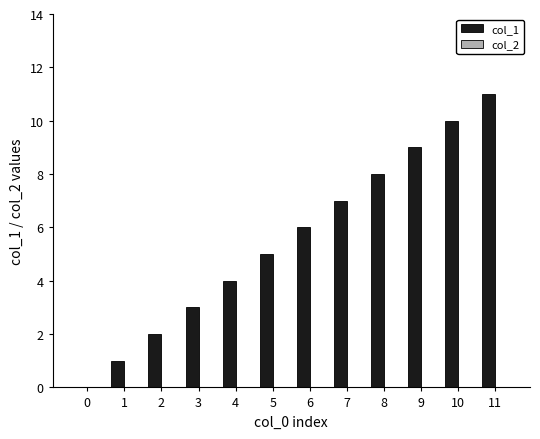

What is the change in value from 0 to 4?

+4